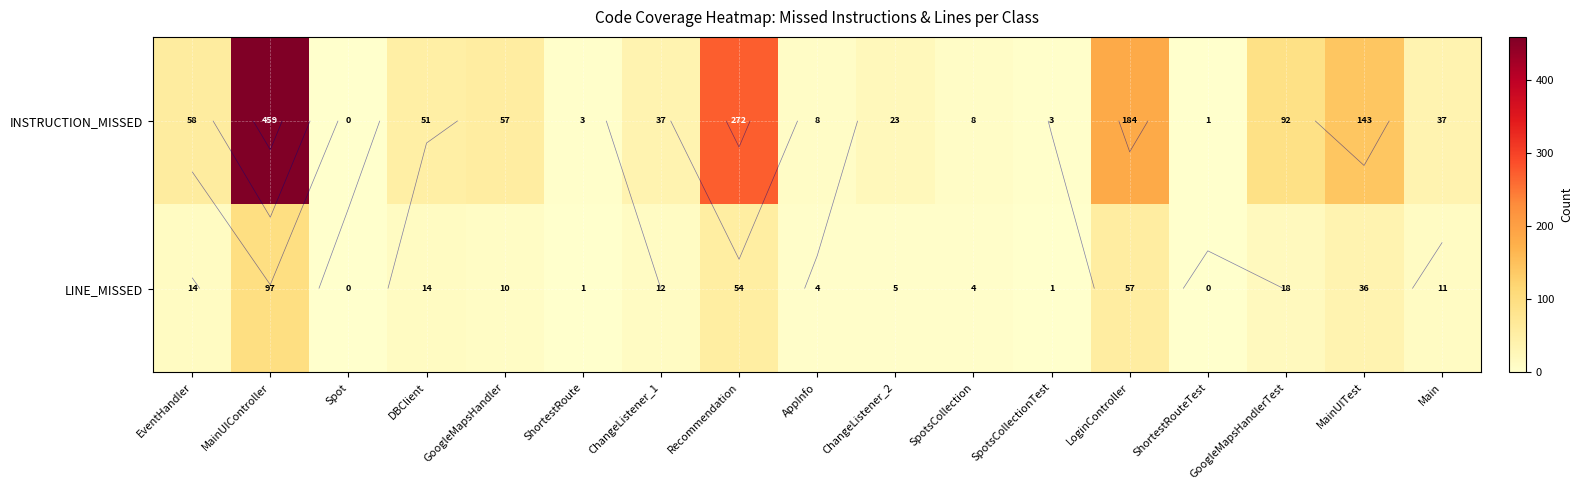

Between SpotsCollection and EventHandler, which is larger?

EventHandler